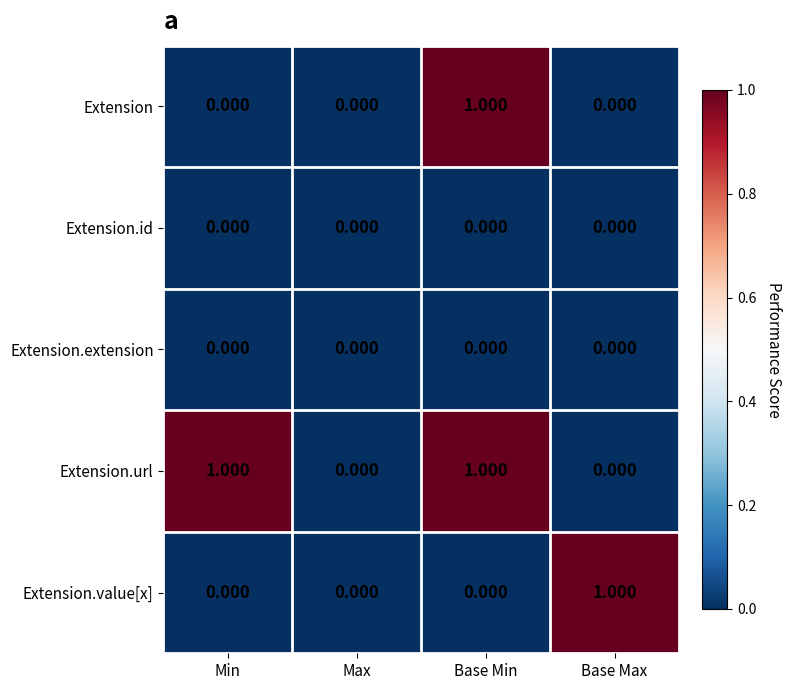

At which category is the sum across all series the highest?

Base Min